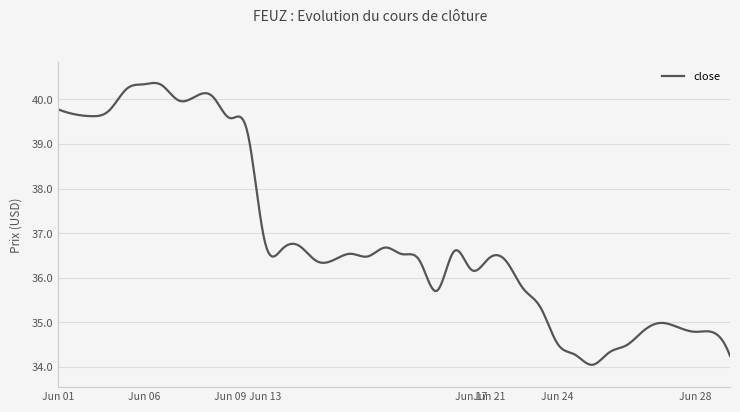

What is the difference between the maximum and minimum values?

6.3